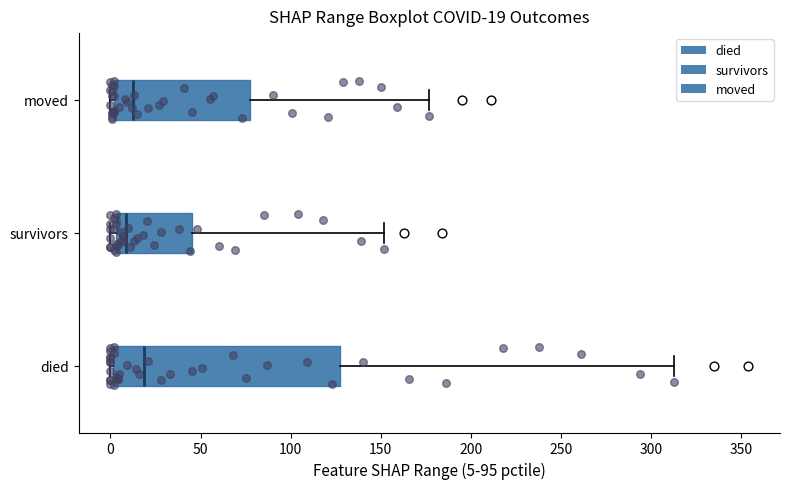

Which box is the widest, from its left edge to its right edge?

died